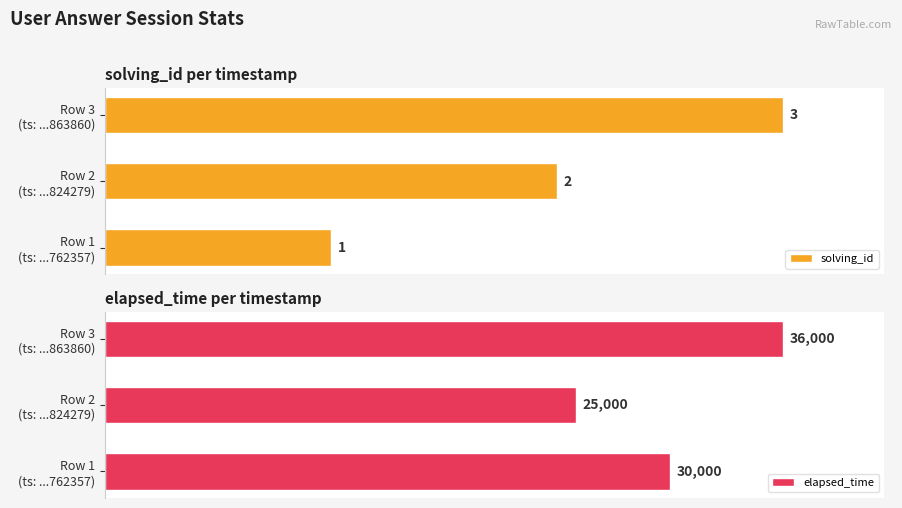

The elapsed_time series shows 144.7 at Row 3 (ts: ...863860). True or false?

False